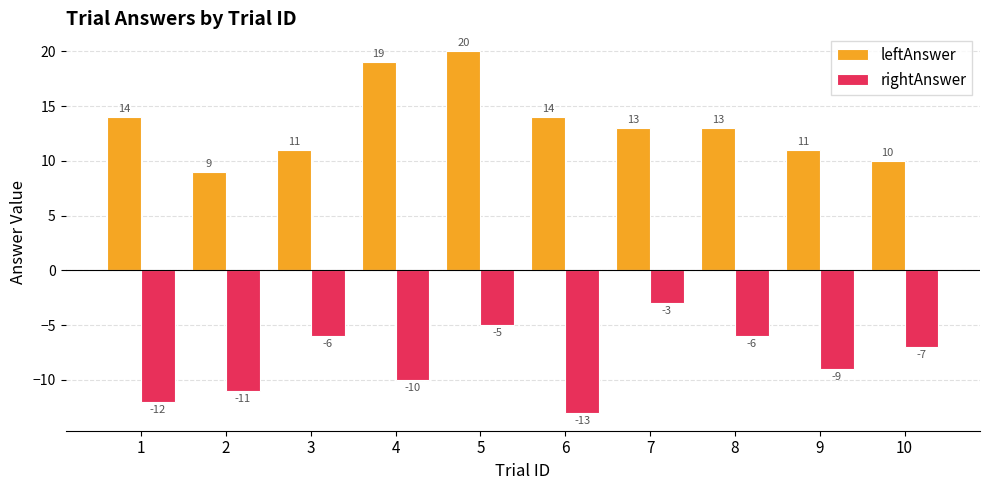

What is the difference between the maximum and minimum values in the leftAnswer series?

11